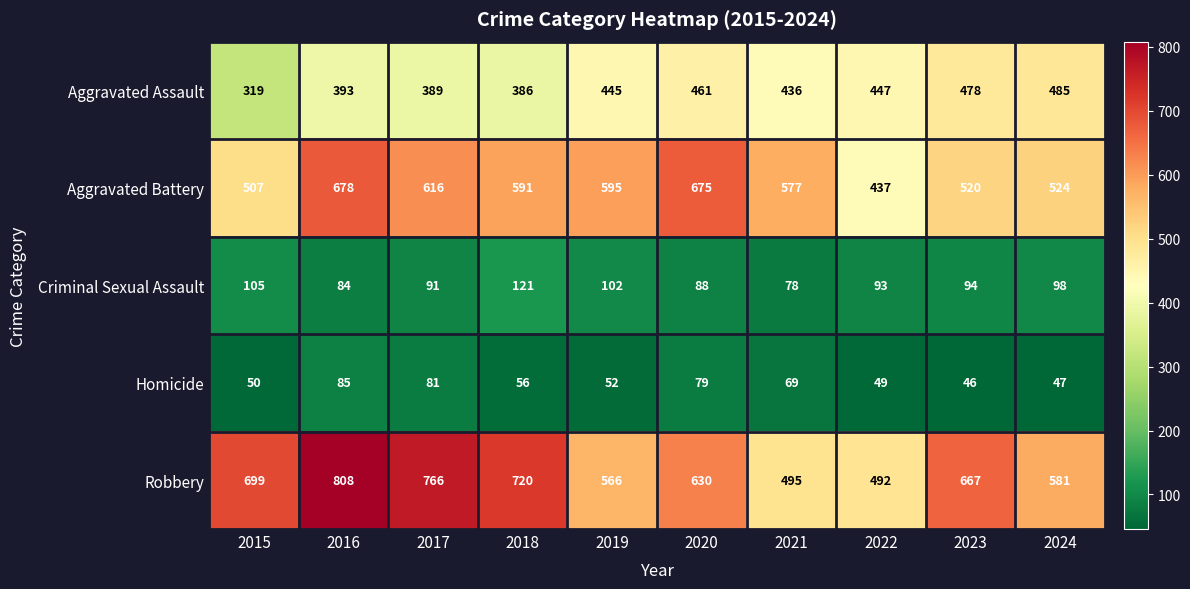

Which category has the lowest value in the Criminal Sexual Assault series?

2021